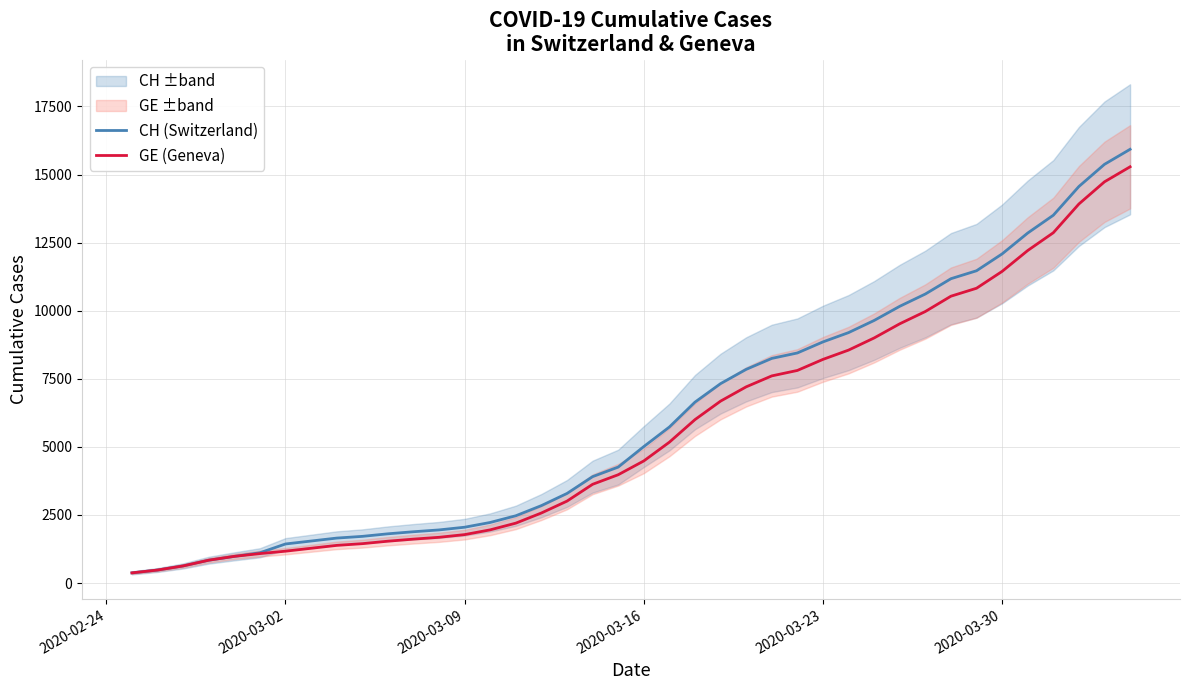

Which series has the largest total across all categories?

CH (Switzerland)